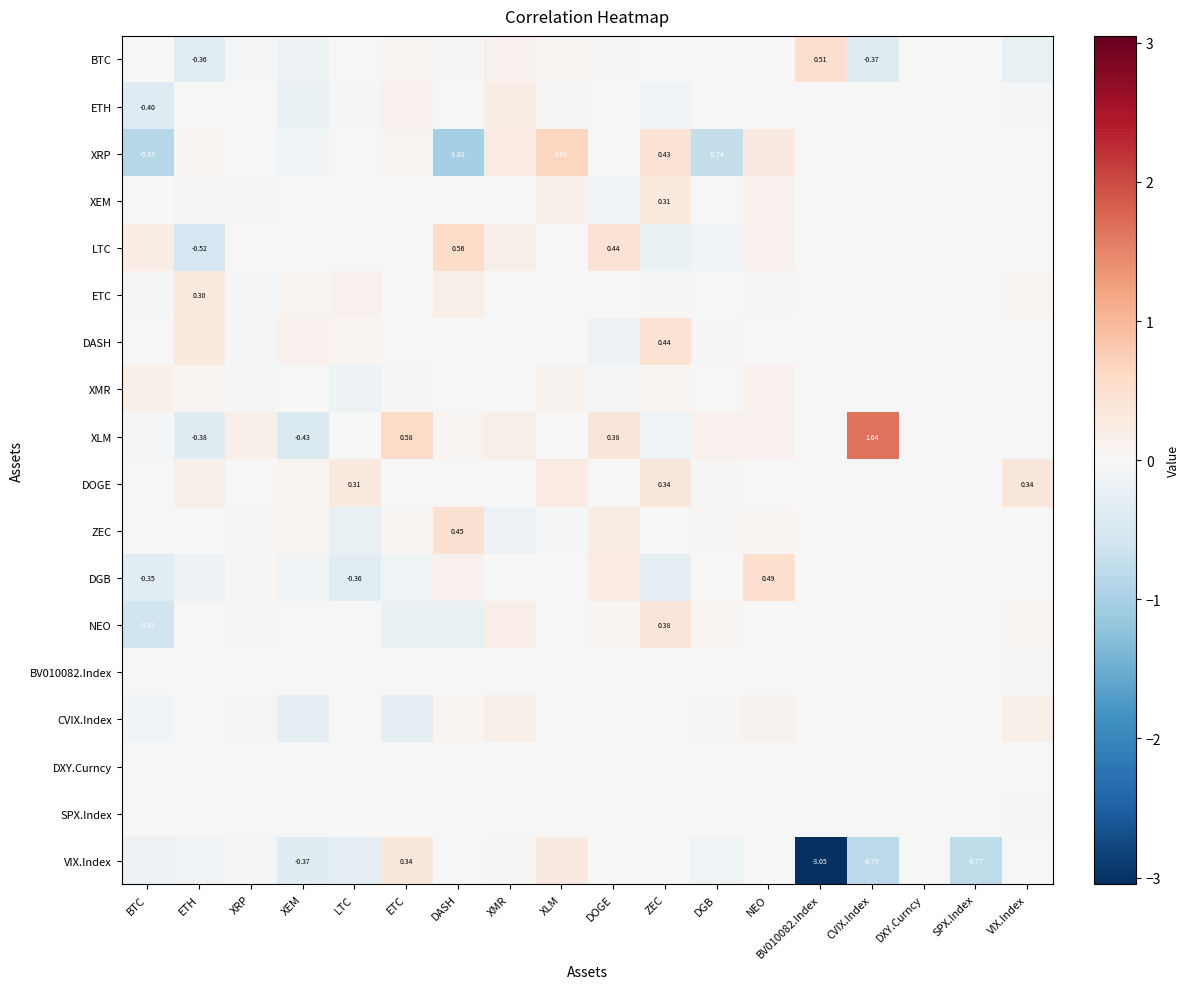

What is the greatest value displayed?

1.6